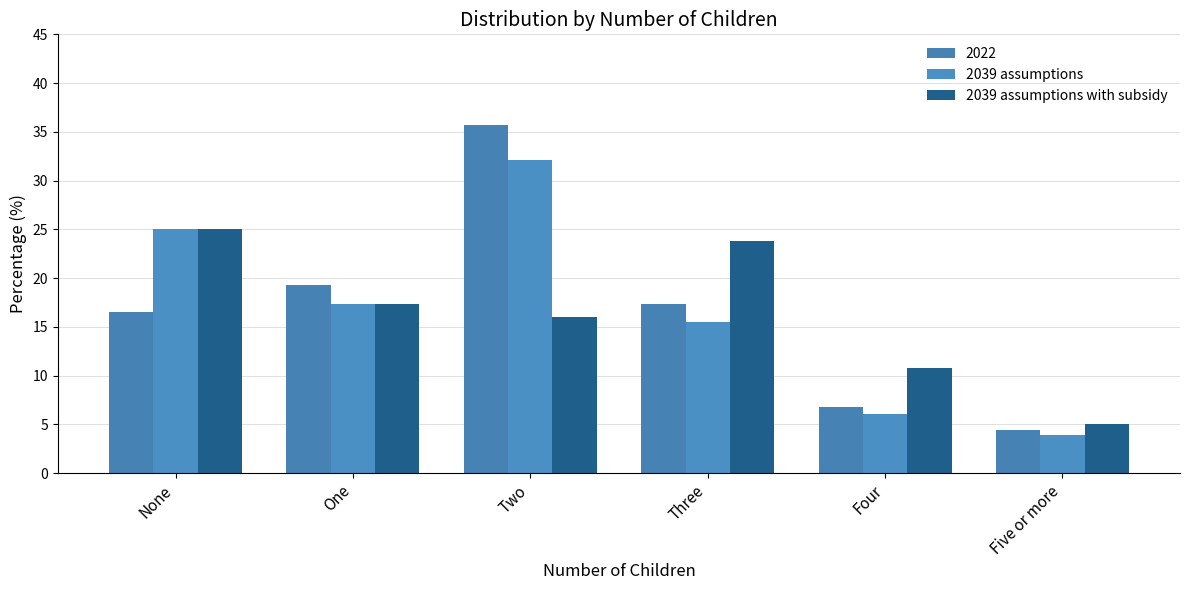

Which category has the lowest value in the 2039 assumptions series?

Five or more